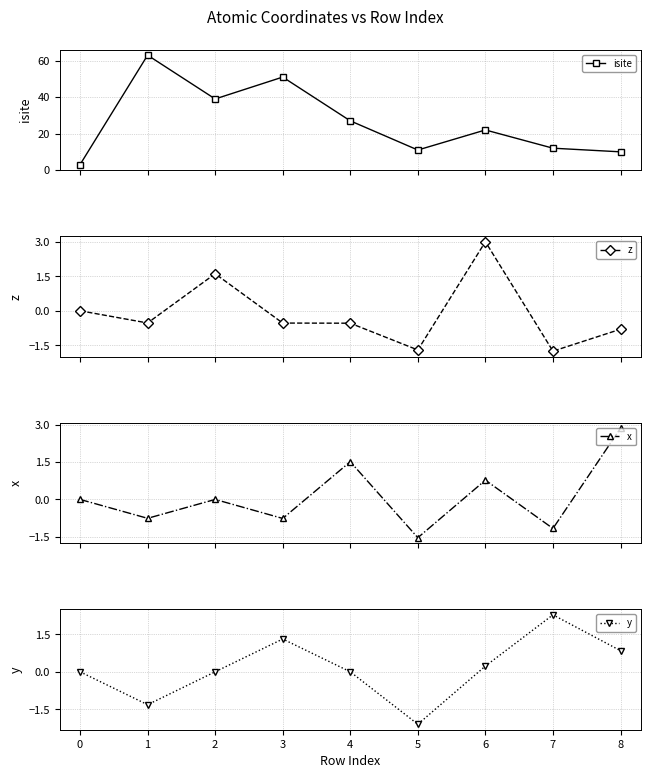

True or false: z and x intersect in this chart.

True